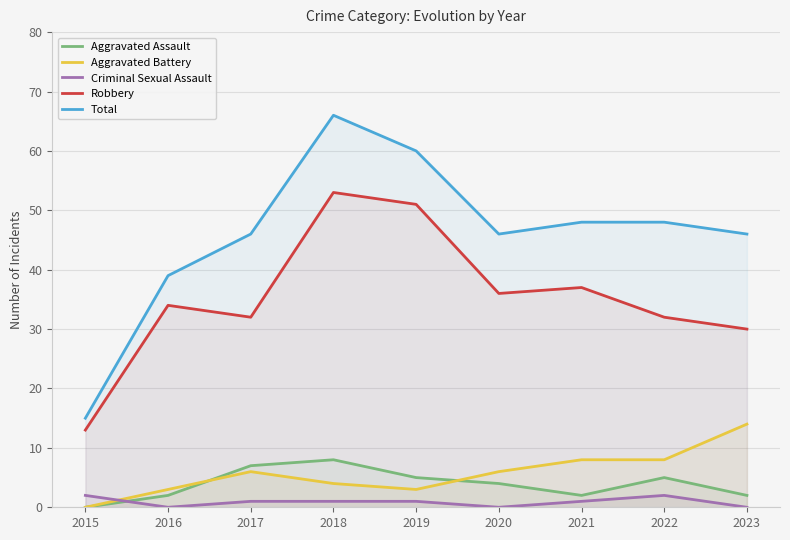

True or false: Criminal Sexual Assault and Aggravated Assault cross at least once.

True